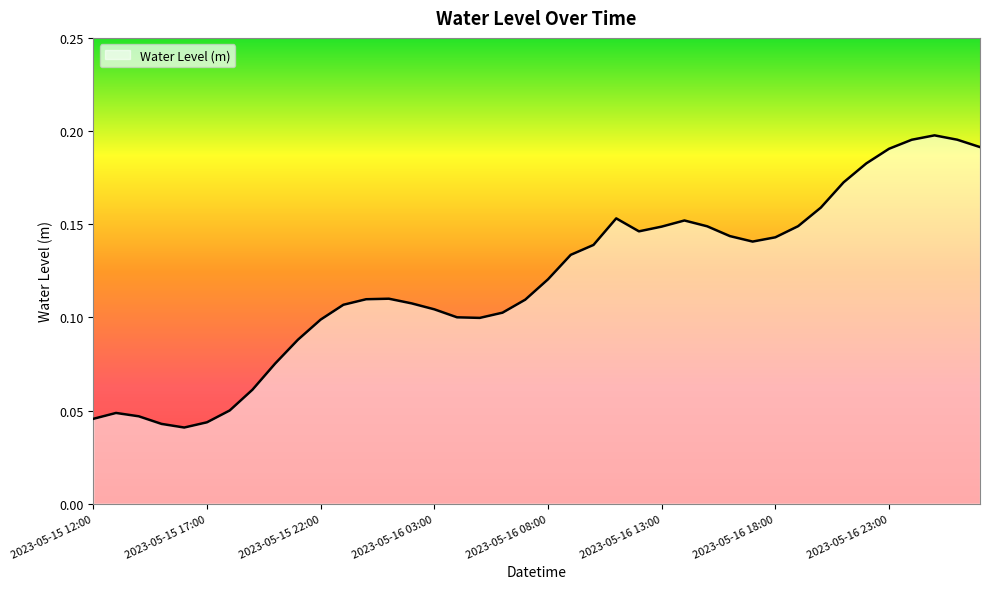

Does the chart display data point markers on the line(s)?

No